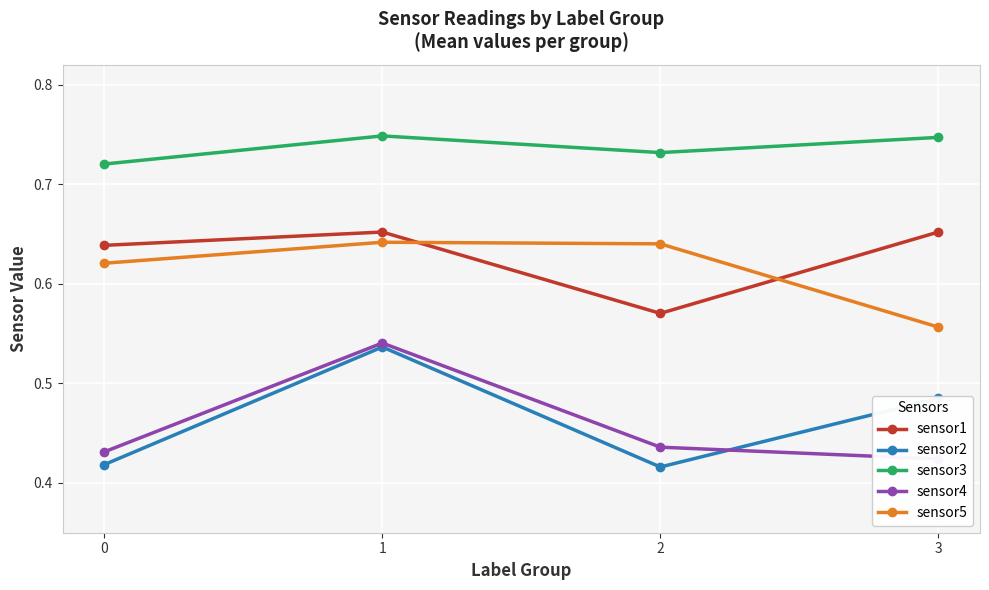

Rank the series by their maximum value, from highest to lowest.

sensor3, sensor1, sensor5, sensor4, sensor2